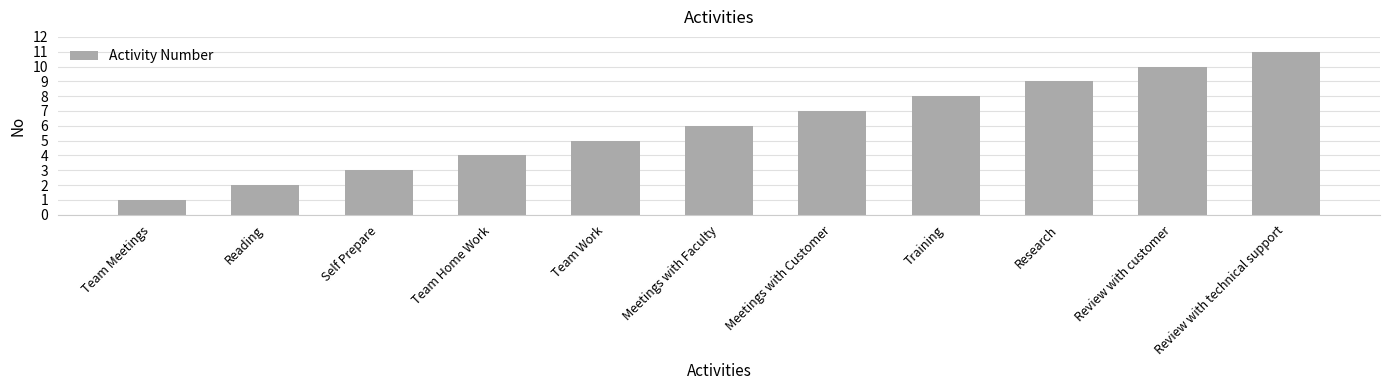

Reading left to right, extract all data points from this chart.

1	2	3	4	5	6	7	8	9	10	11